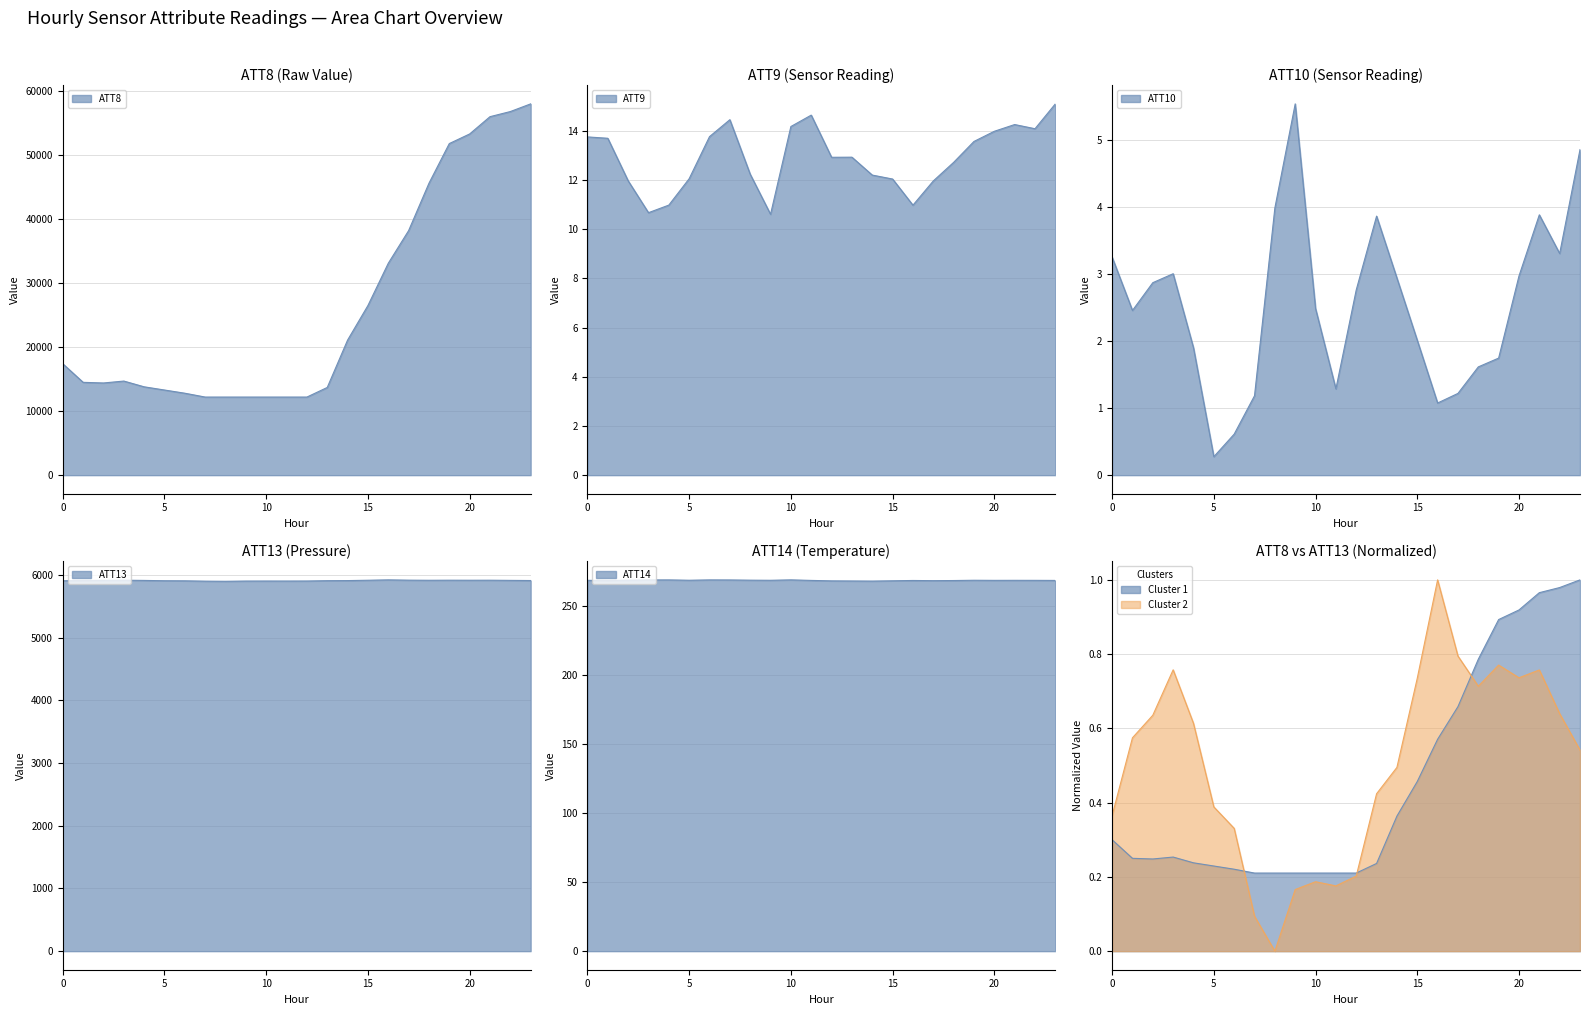

At which category does ATT13 reach its first local peak?

3